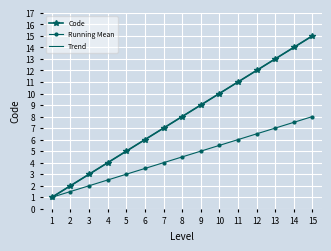

Reading right to left, extract all data points from this chart.

Code: 15.0	14.0	13.0	12.0	11.0	10.0	9.0	8.0	7.0	6.0	5.0	4.0	3.0	2.0	1.0
Running Mean: 8.0	7.5	7.0	6.5	6.0	5.5	5.0	4.5	4.0	3.5	3.0	2.5	2.0	1.5	1.0
Trend: 15.0	14.0	13.0	12.0	11.0	10.0	9.0	8.0	7.0	6.0	5.0	4.0	3.0	2.0	1.0